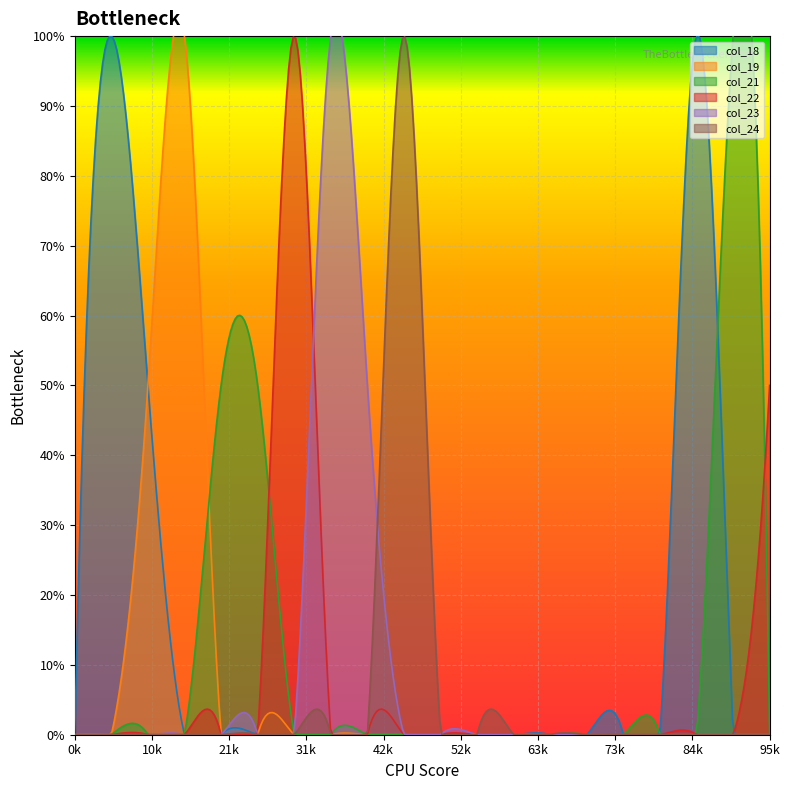

Reading left to right, what are all the values shown in this chart?

col_18: 0	2	1	0	0	0	0	0	0	0	0	0	0	0	0	0	0	2	0	0
col_19: 0	0	1	2	0	0	0	0	0	0	0	0	0	0	0	0	0	0	0	0
col_21: 0	0	0	0	1	1	0	0	0	0	0	0	0	0	0	0	0	0	2	0
col_22: 0	0	0	0	0	0	2	0	0	0	0	0	0	0	0	0	0	0	0	1
col_23: 0	0	0	0	0	0	0	2	1	0	0	0	0	0	0	0	0	0	0	0
col_24: 0	0	0	0	0	0	0	0	0	2	0	0	0	0	0	0	0	0	0	0